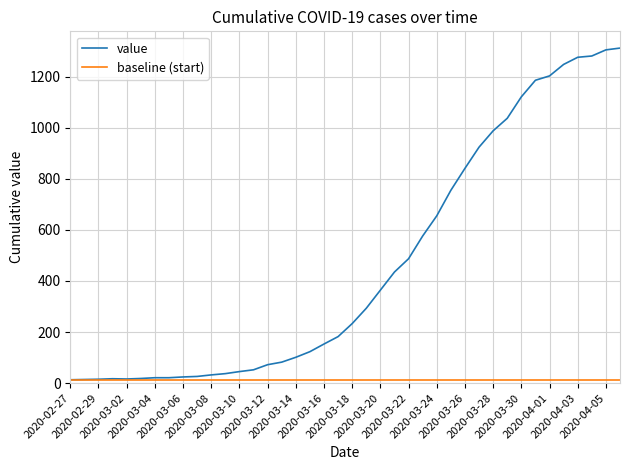

Which series has the largest total across all categories?

value